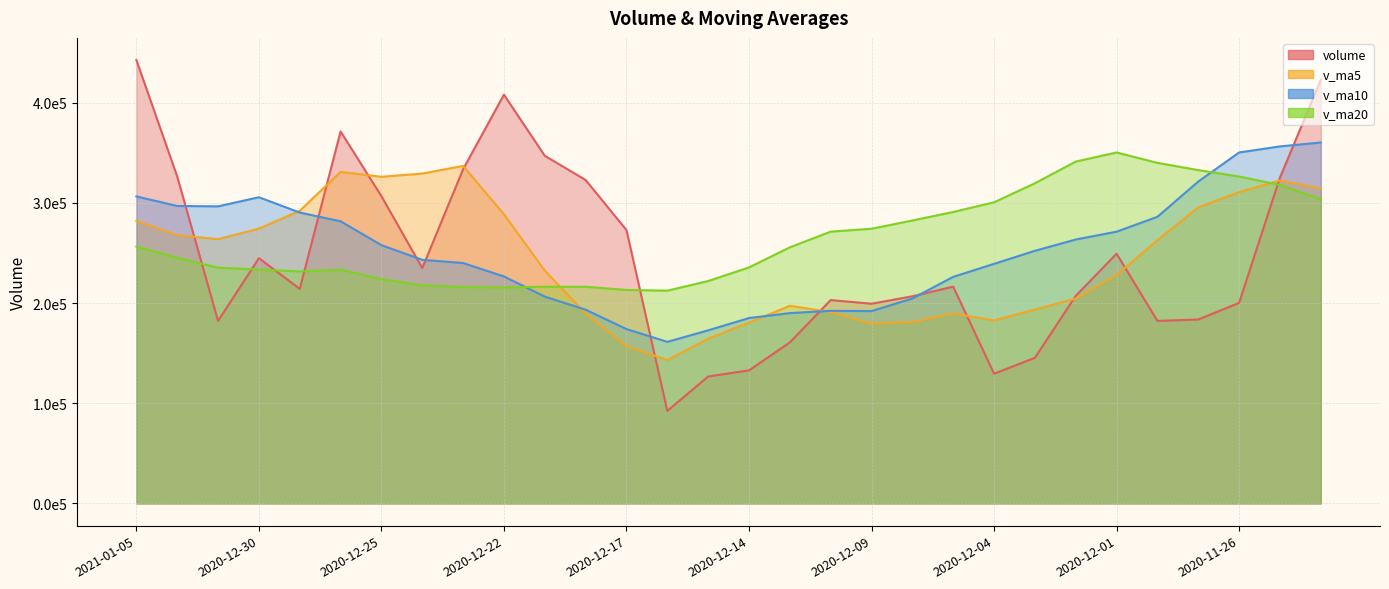

What is the sum of the volume values at 2020-12-07 and 2020-11-30?

398746.1